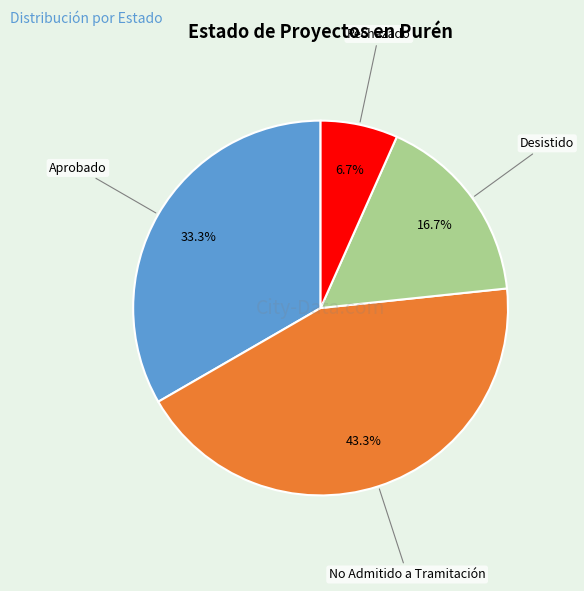

How many segments does this pie chart have?

4